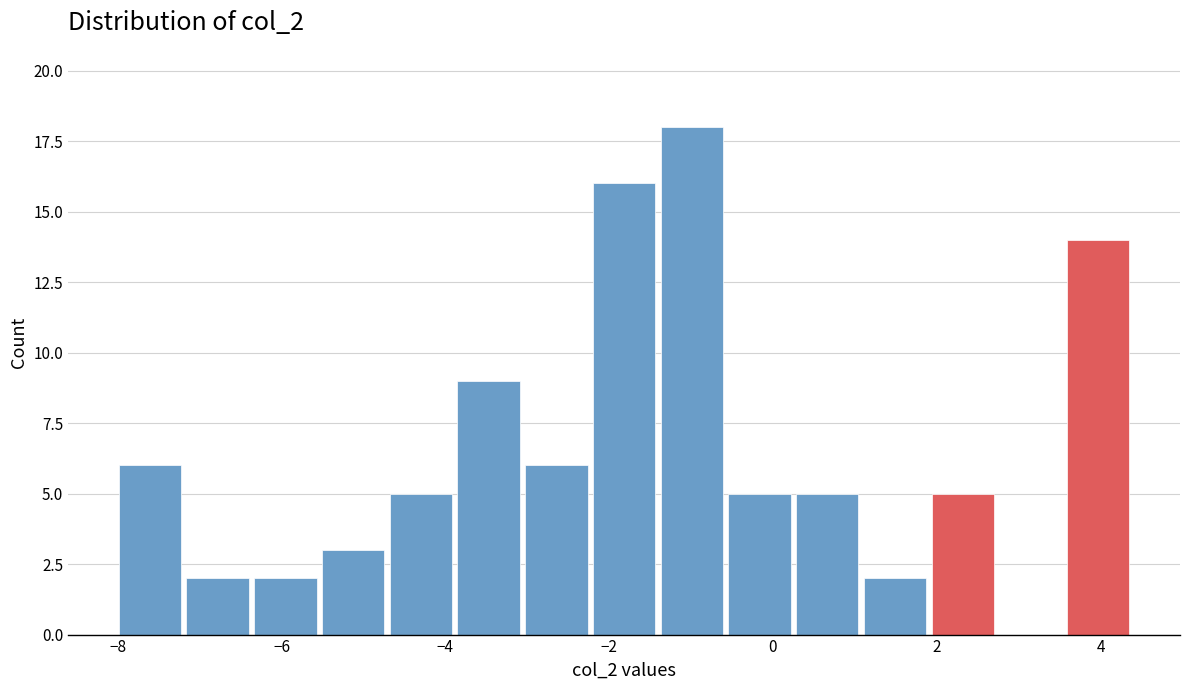

Reading left to right, list every bar in this chart as the range it spans on the x-axis followed by its height. Neither the bar edges nor the heights are printed on the chart, so give them approximately, as read against the axes.

-8.0 to -7.2: 6
-7.2 to -6.4: 2
-6.4 to -5.6: 2
-5.6 to -4.8: 3
-4.8 to -3.8: 5
-3.8 to -3.0: 9
-3.0 to -2.2: 6
-2.2 to -1.4: 16
-1.4 to -0.6: 18
-0.6 to 0.2: 5
0.2 to 1.0: 5
1.0 to 2.0: 2
2.0 to 2.8: 5
2.8 to 3.6: 0
3.6 to 4.4: 14